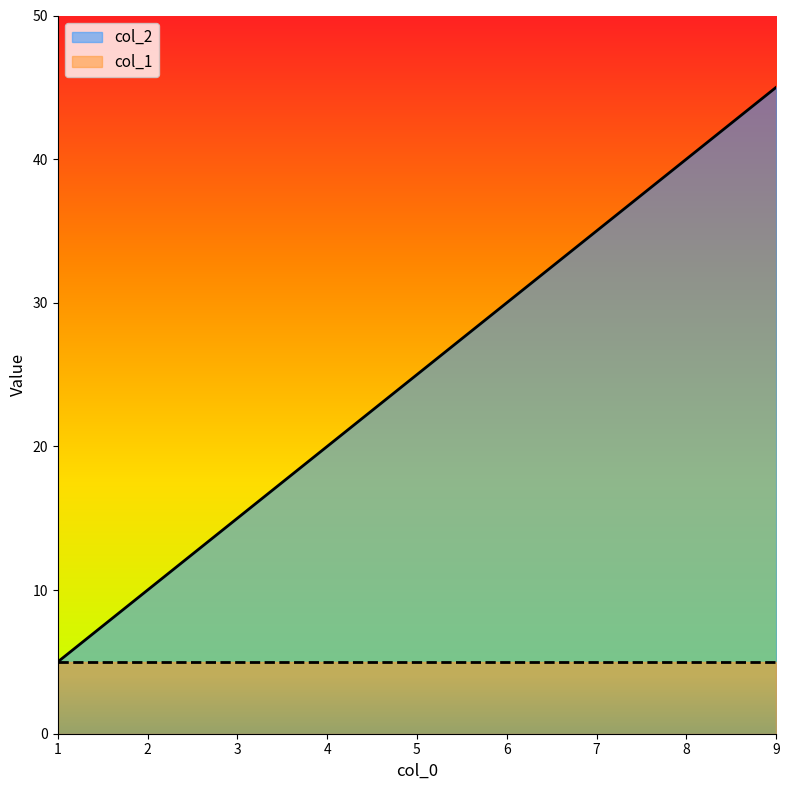

What is the sum of all values?

225